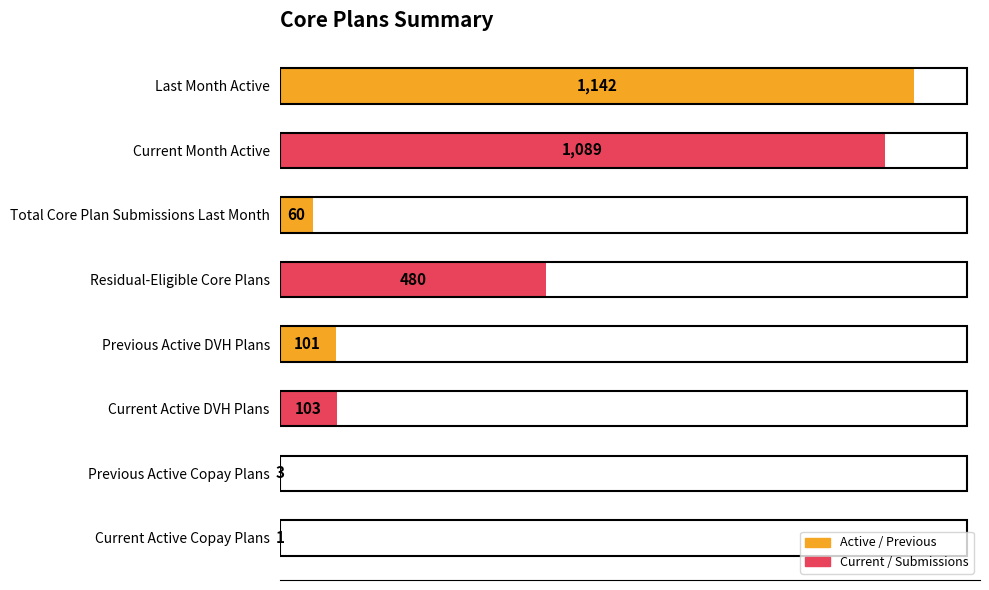

Are the bars grouped side by side (vs. stacked)?

No